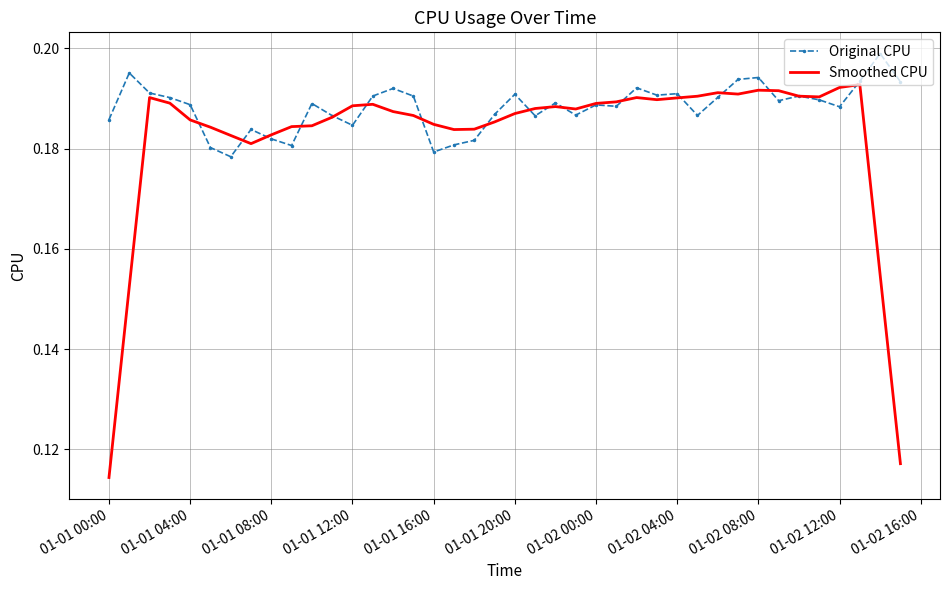

Which series has the widest spread of values?

Smoothed CPU